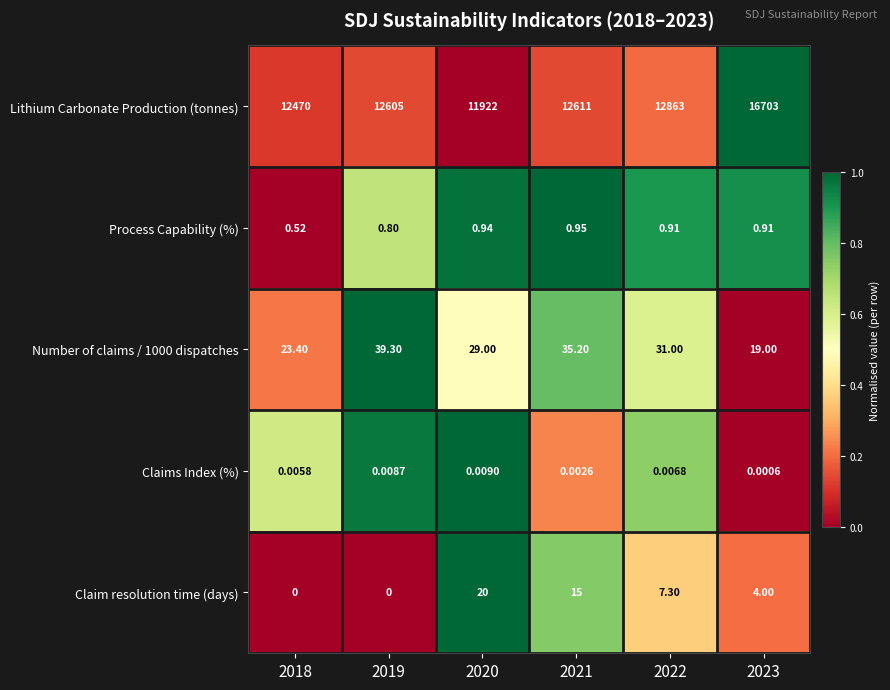

Is the value of Lithium Carbonate Production (tonnes) at 2020 greater than the value of Number of claims / 1000 dispatches at 2018?

Yes